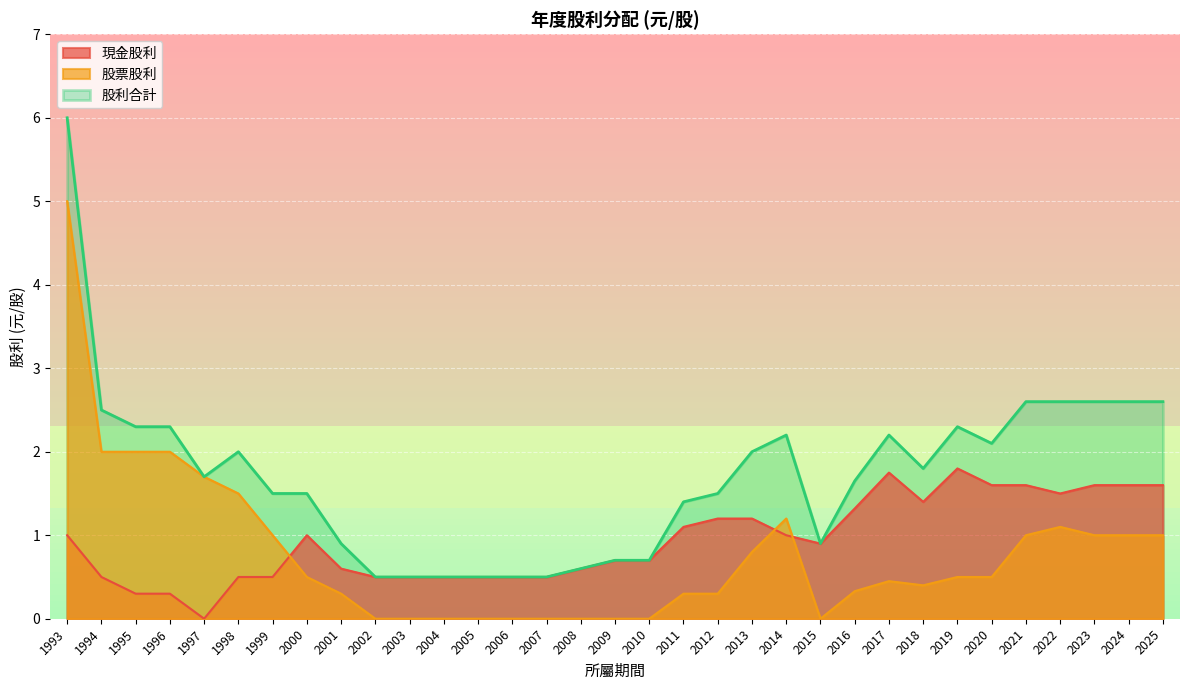

What is the highest value of the 股利合計 series?

6.0